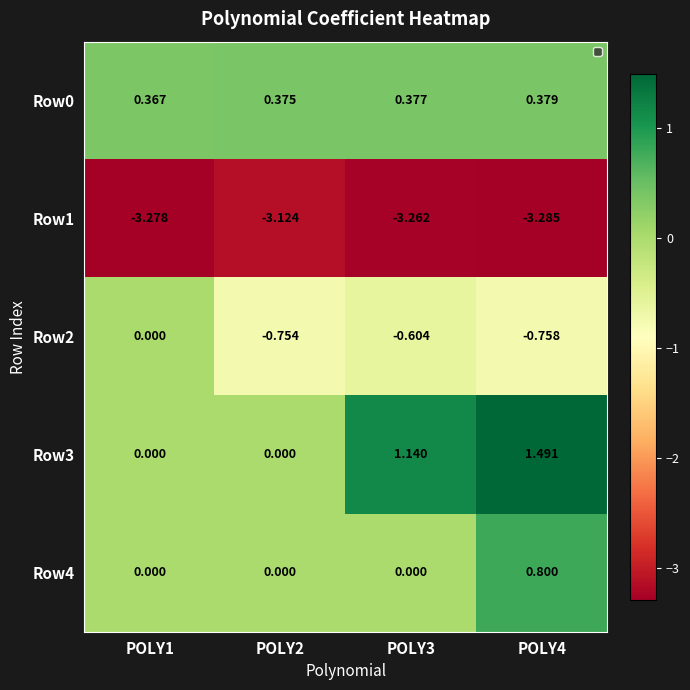

How many series are shown in this chart?

5